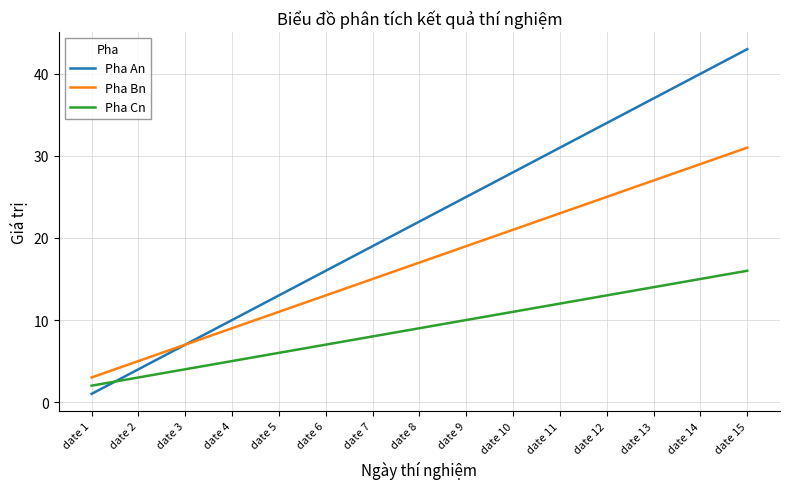

Is it true that Pha An equals 10 at date 4?

True